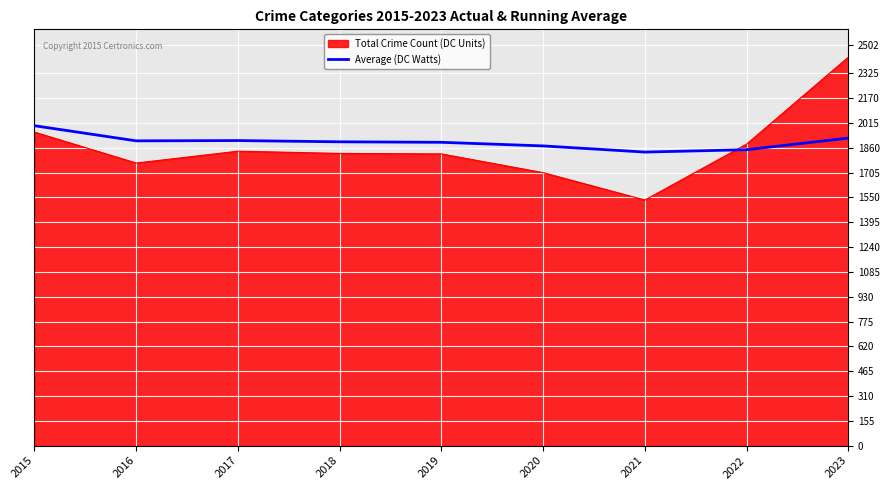

How many lines are shown in the chart?

2